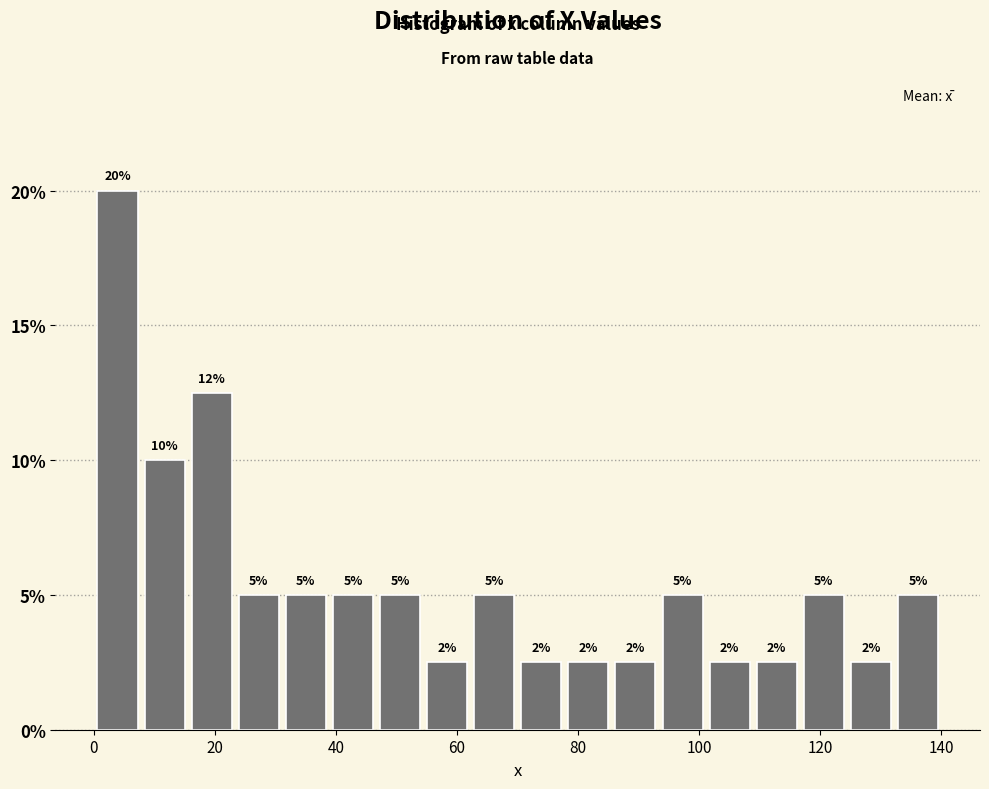

Read against the x-axis, roughly where is the centre of the tallest bar?

4